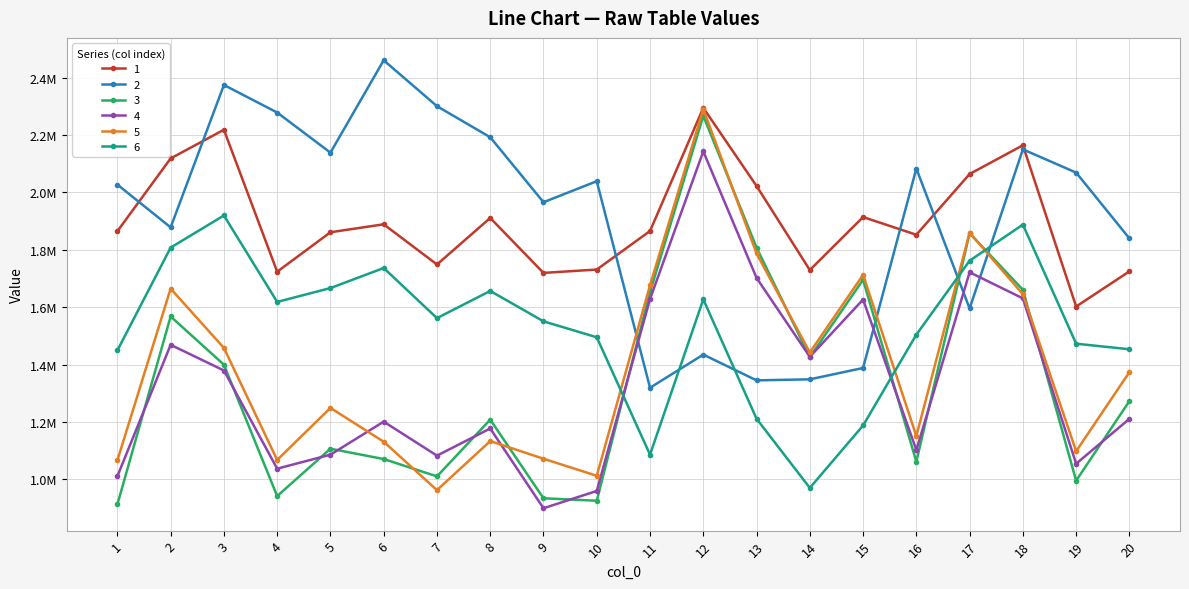

Does the chart have visible grid lines?

Yes